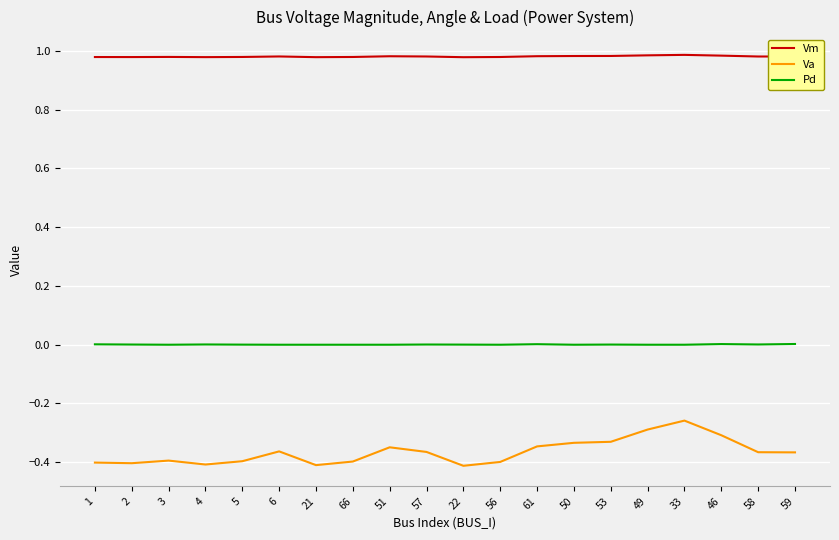

List the series in order of their peak value, lowest first.

Va, Pd, Vm